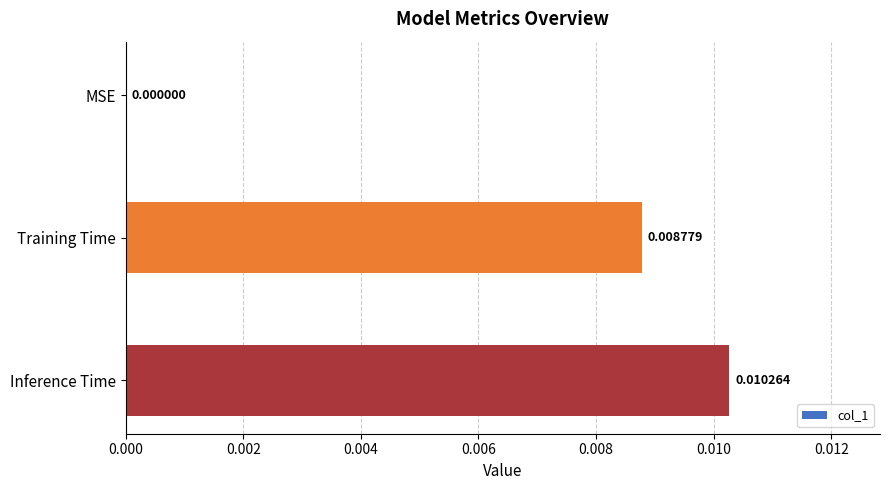

Which label corresponds to the largest value in the chart?

Inference Time